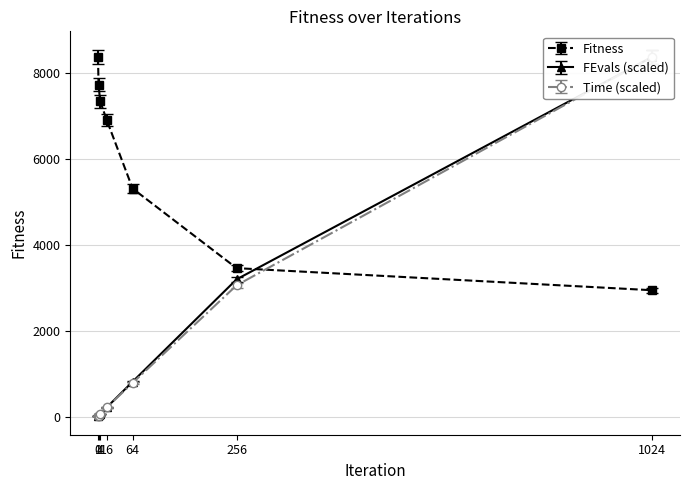

What is the maximum value shown in the chart?

8368.6